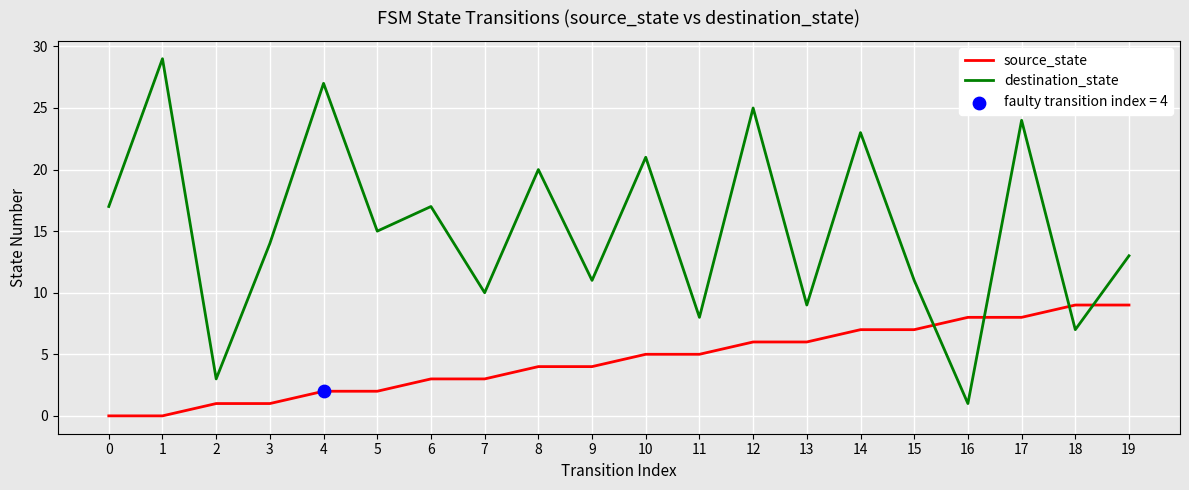

Which series has the largest total across all categories?

destination_state